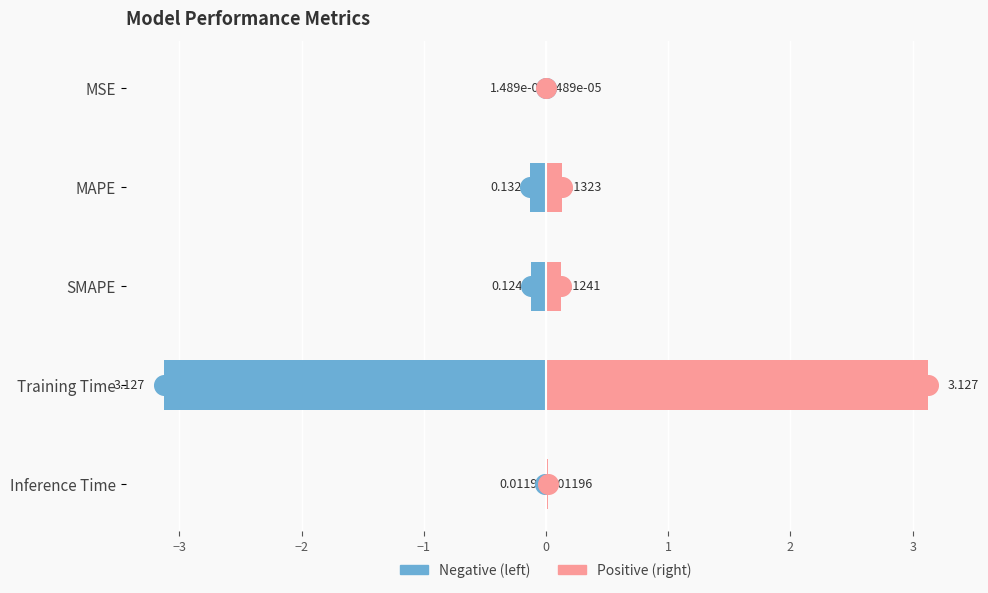

At how many categories does at least one series exceed 2?

1